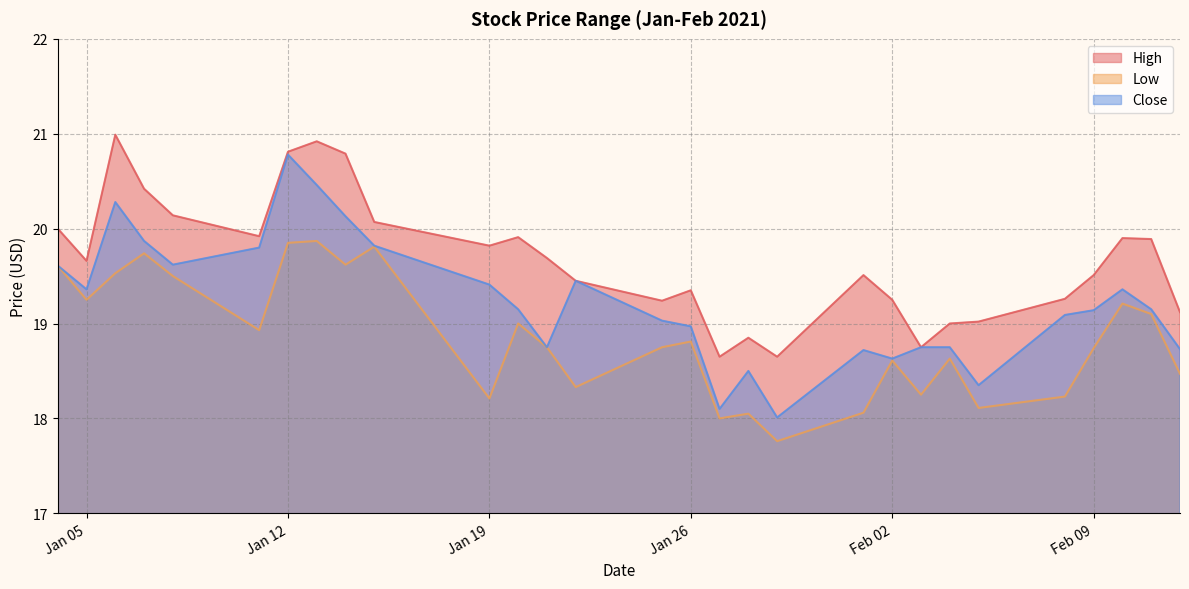

What is the average value of the High series?

19.7